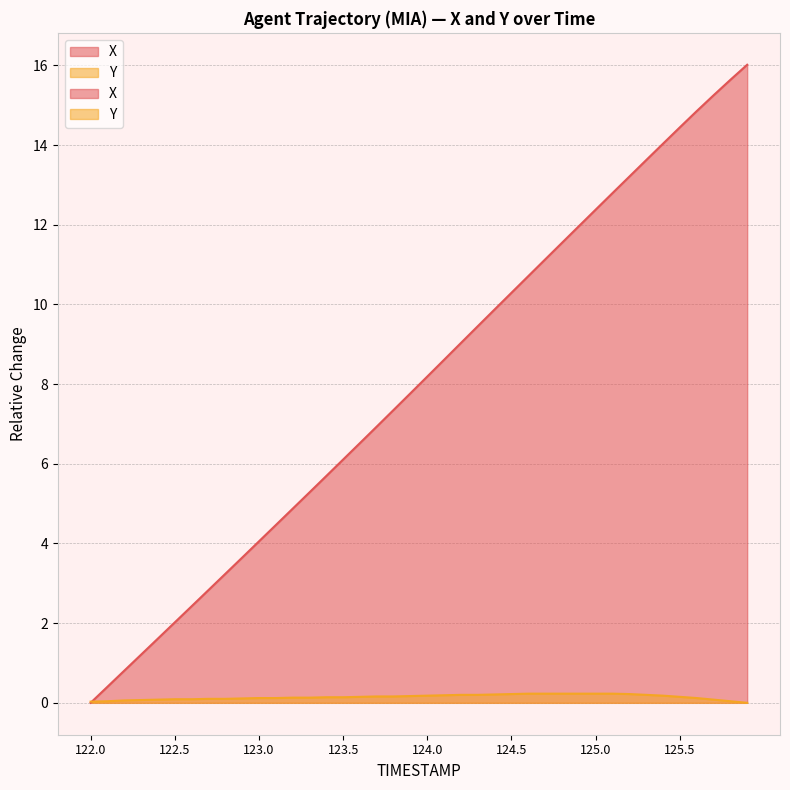

Reading left to right, what are all the values shown in this chart?

X: 0.0	0.4	0.8	1.2	1.6	2.0	2.4	2.8	3.2	3.6	4.1	4.5	4.9	5.3	5.7	6.1	6.5	6.9	7.4	7.8	8.2	8.6	9.0	9.5	9.9	10.3	10.7	11.1	11.5	12.0	12.4	12.8	13.2	13.6	14.0	14.4	14.9	15.2	15.6	16.0
Y: 0.0	0.0	0.1	0.1	0.1	0.1	0.1	0.1	0.1	0.1	0.1	0.1	0.1	0.1	0.1	0.1	0.2	0.2	0.2	0.2	0.2	0.2	0.2	0.2	0.2	0.2	0.2	0.2	0.2	0.2	0.2	0.2	0.2	0.2	0.2	0.2	0.1	0.1	0.0	0.0